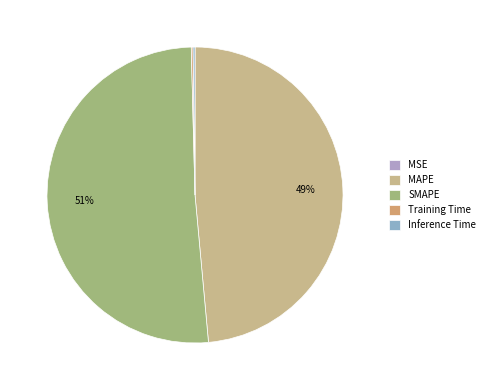

Count the number of slices in the pie.

5